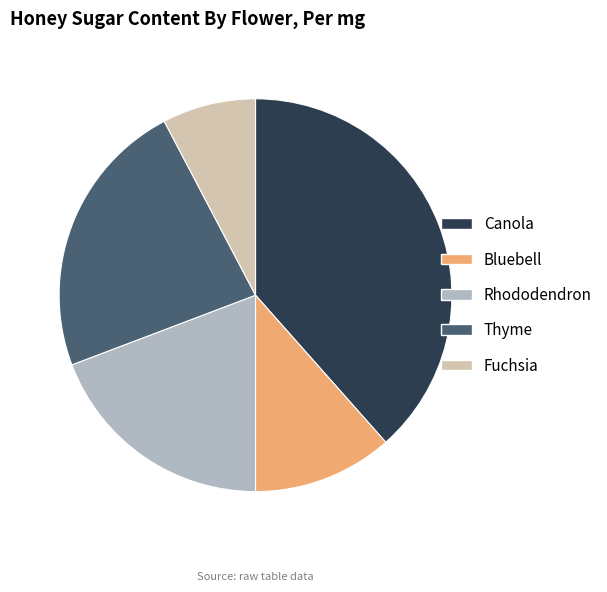

The Thyme slice represents 23% of the pie. True or false?

True